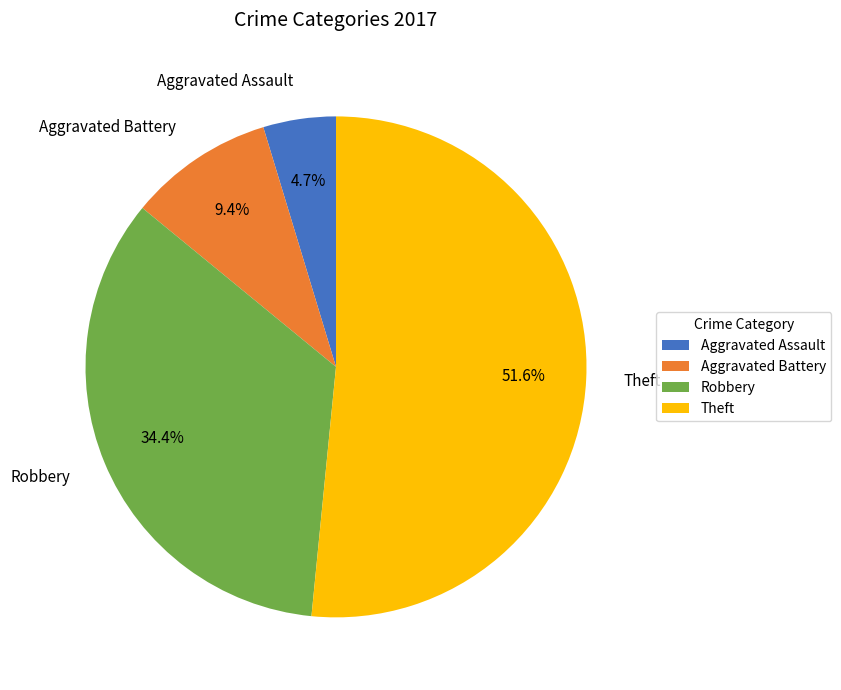

True or false: Aggravated Battery accounts for 17% of the total.

False